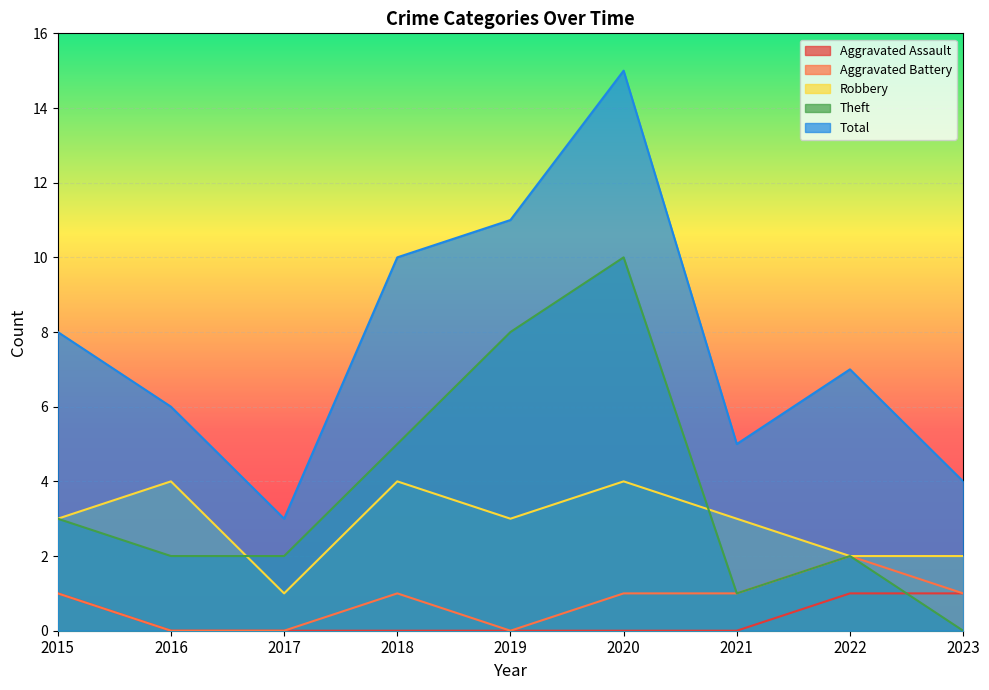

True or false: Total has a value of 10 at 2018.

True